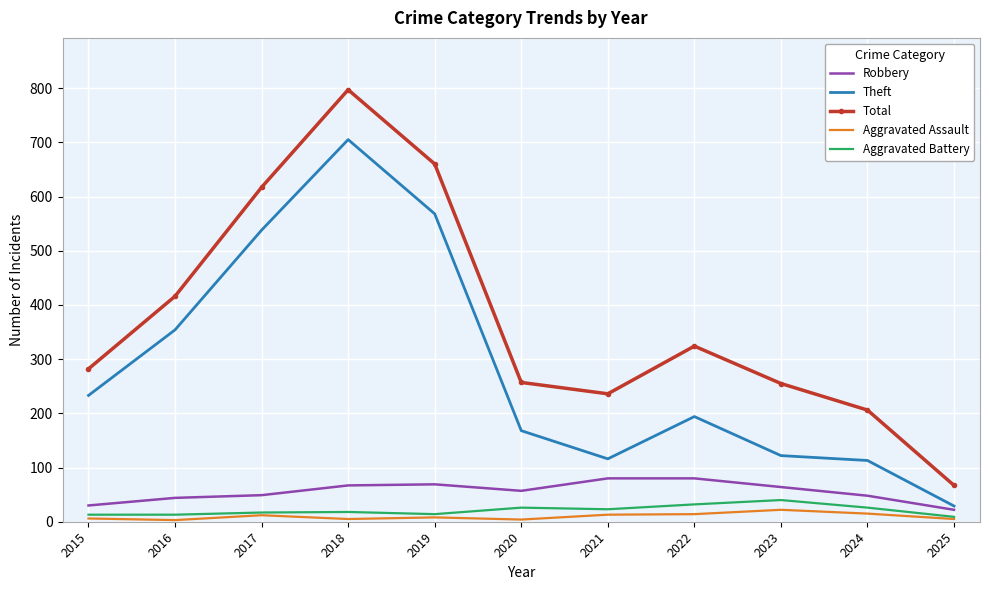

True or false: Robbery has a value of 44 at 2016.

True